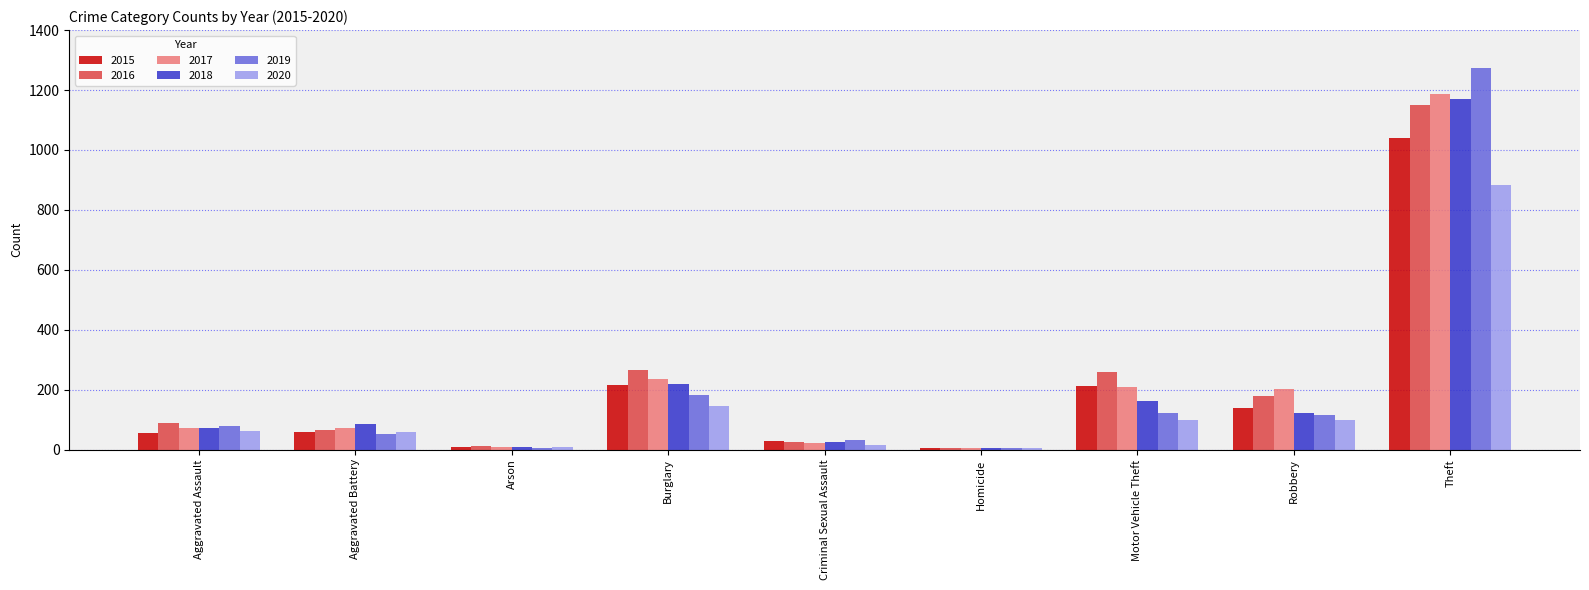

Where is 2017 nearest to the value 596?

Burglary